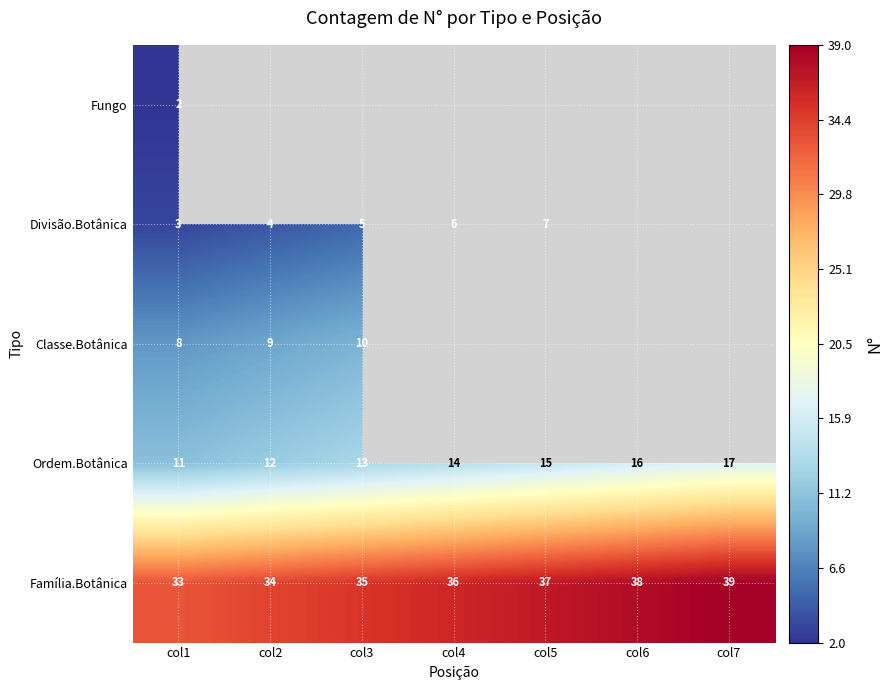

At col1, list the series in order from smallest to largest.

Fungo, Divisão.Botânica, Classe.Botânica, Ordem.Botânica, Família.Botânica